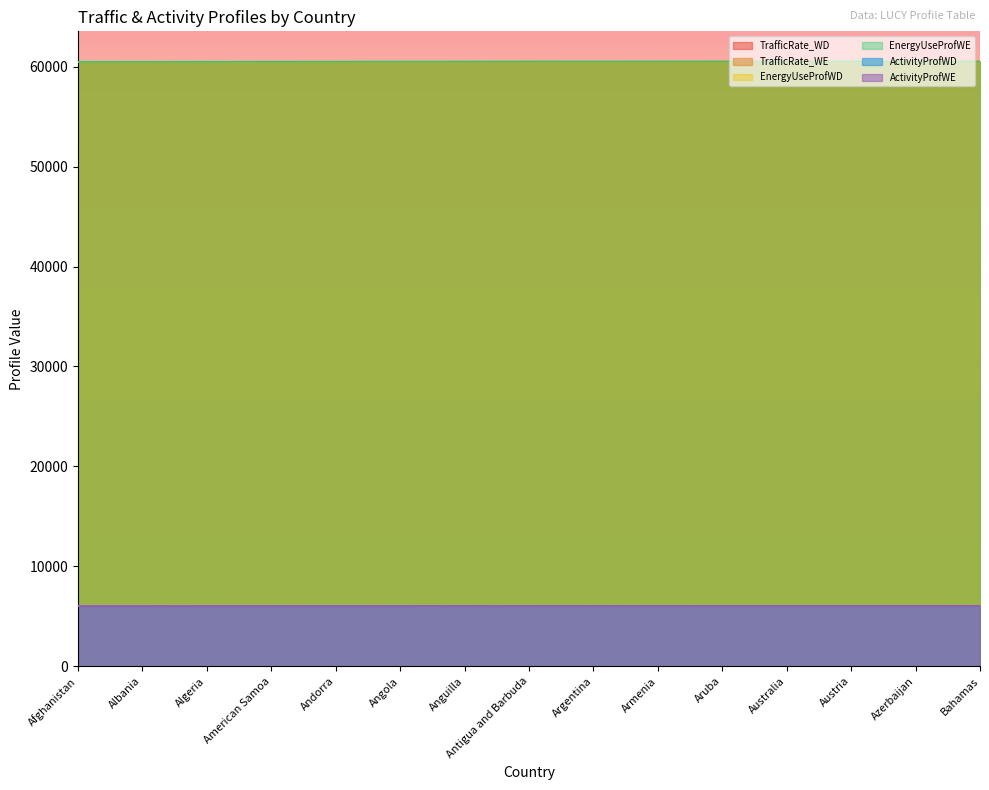

True or false: TrafficRate_WE has more than 2 interior local peaks.

False